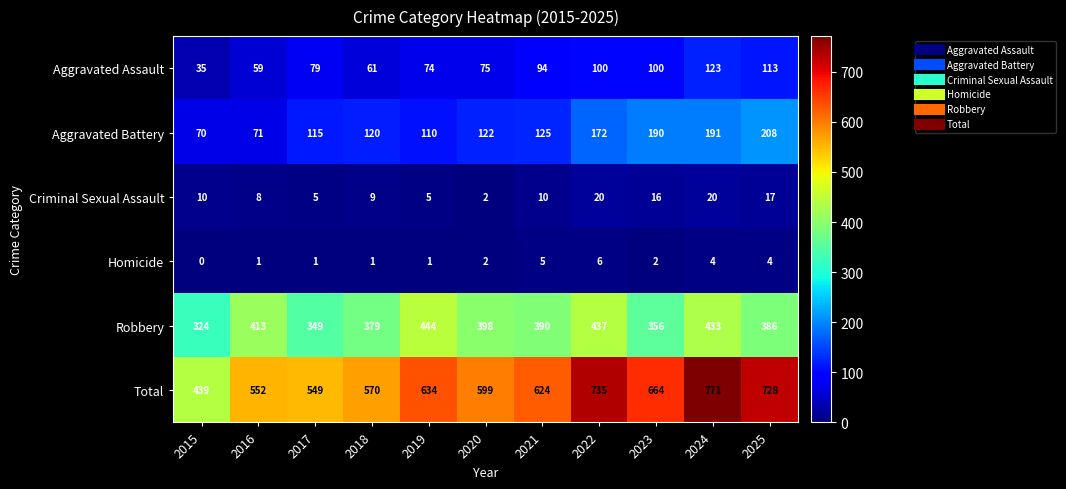

How many categories are shown in the chart?

11